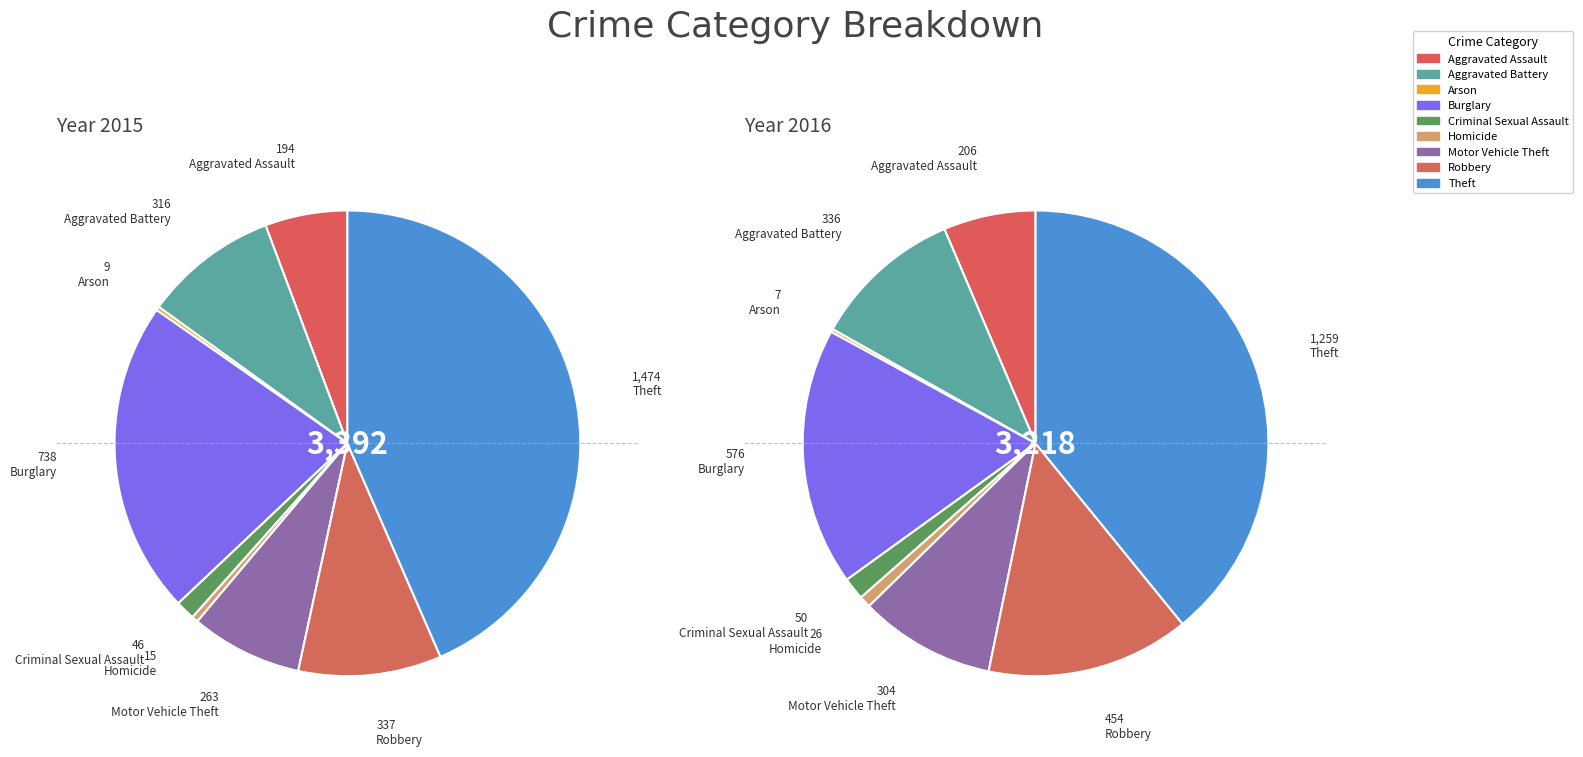

To the nearest percent, what portion does Theft represent?

43%